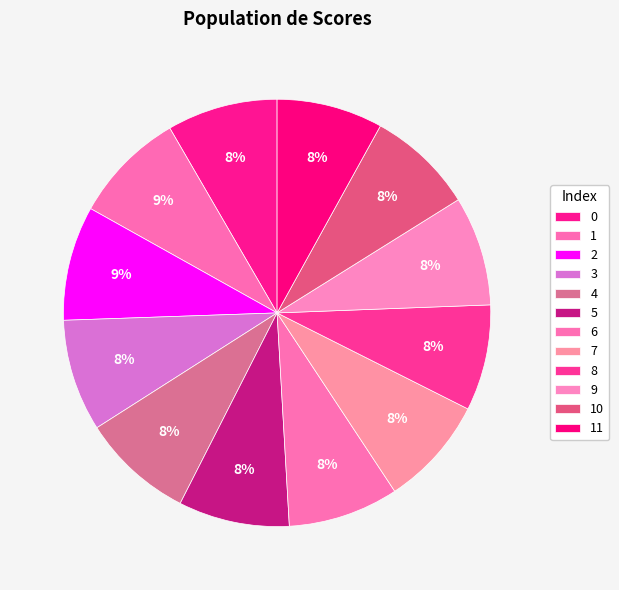

Count the number of slices in the pie.

12